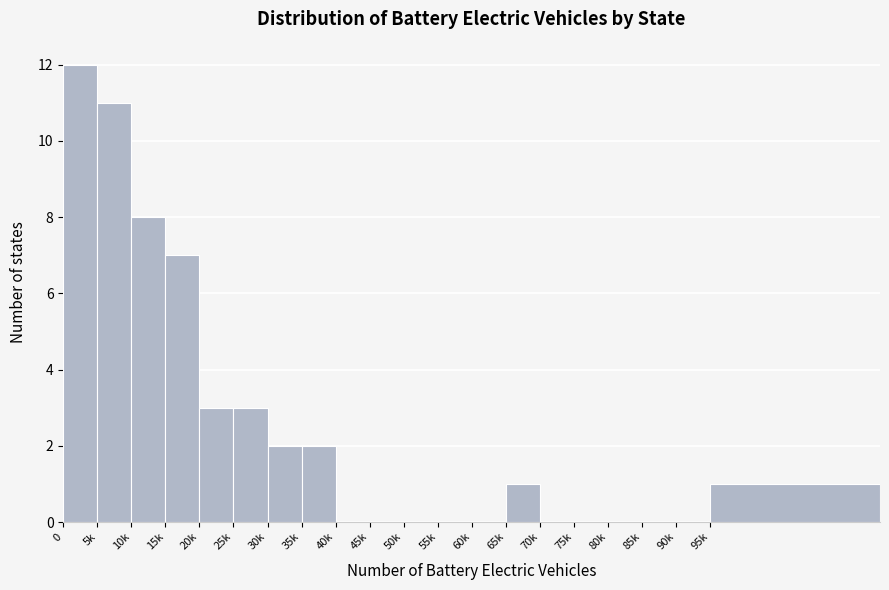

Reading left to right, what are all the values shown in this chart?

0=12	5k=11	10k=8	15k=7	20k=3	25k=3	30k=2	35k=2	40k=0	45k=0	50k=0	55k=0	60k=0	65k=1	70k=0	75k=0	80k=0	85k=0	90k=0	95k=1